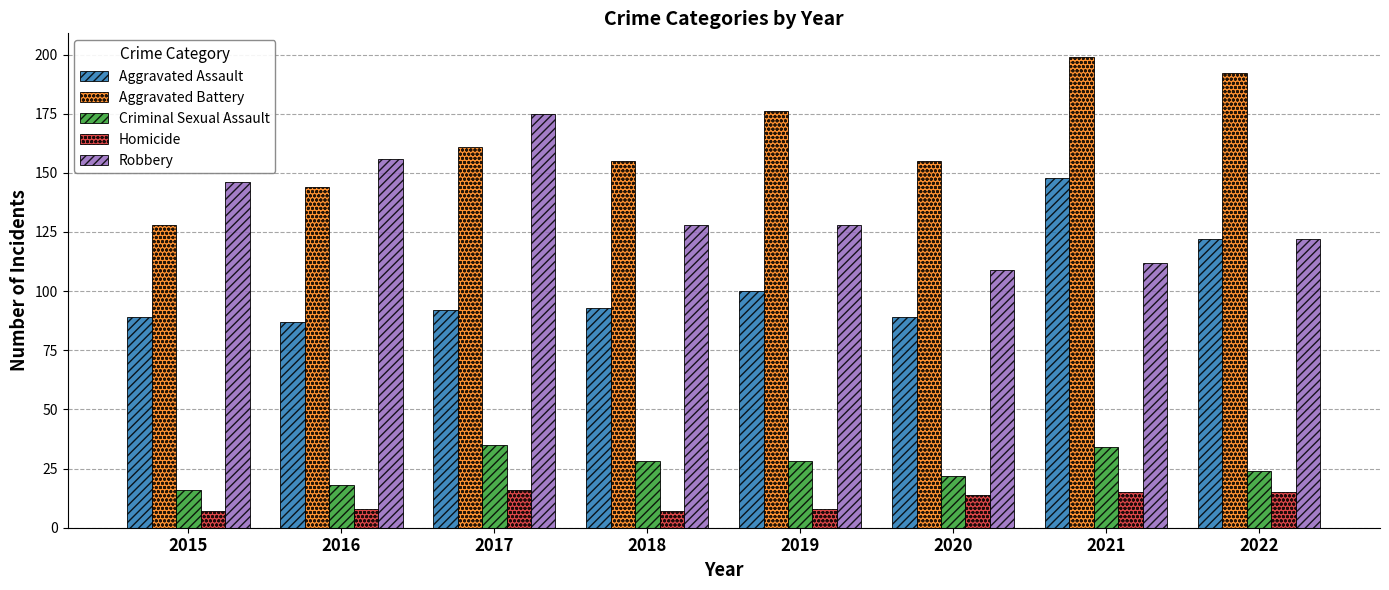

What value does the Homicide series have at 2017?

16